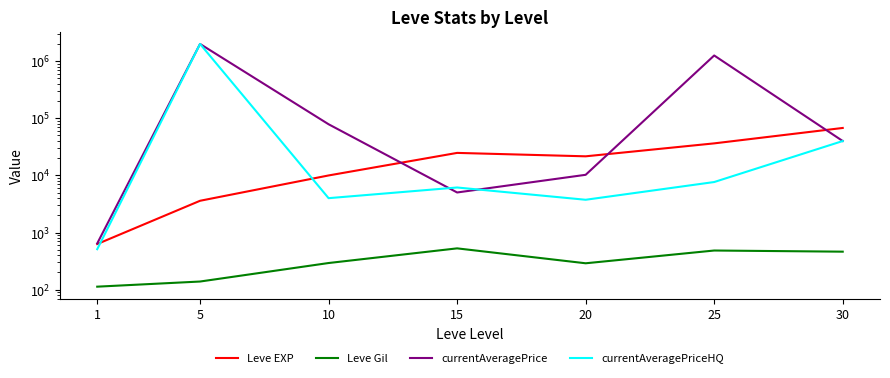

What is the spread (max minus min) of values at 1?

532.6